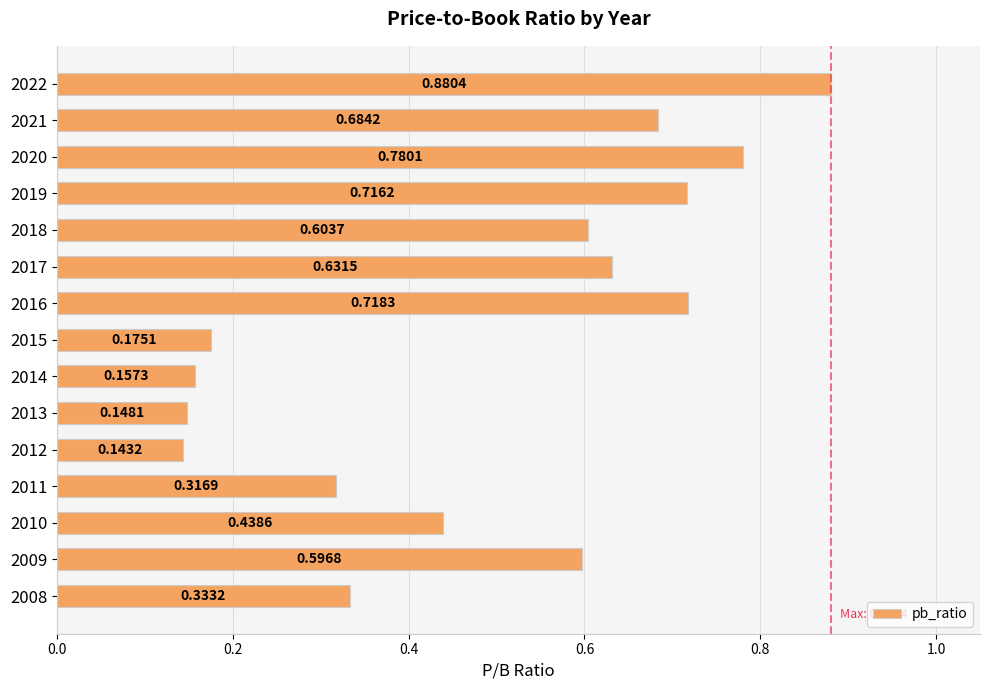

How many categories are shown in the chart?

15